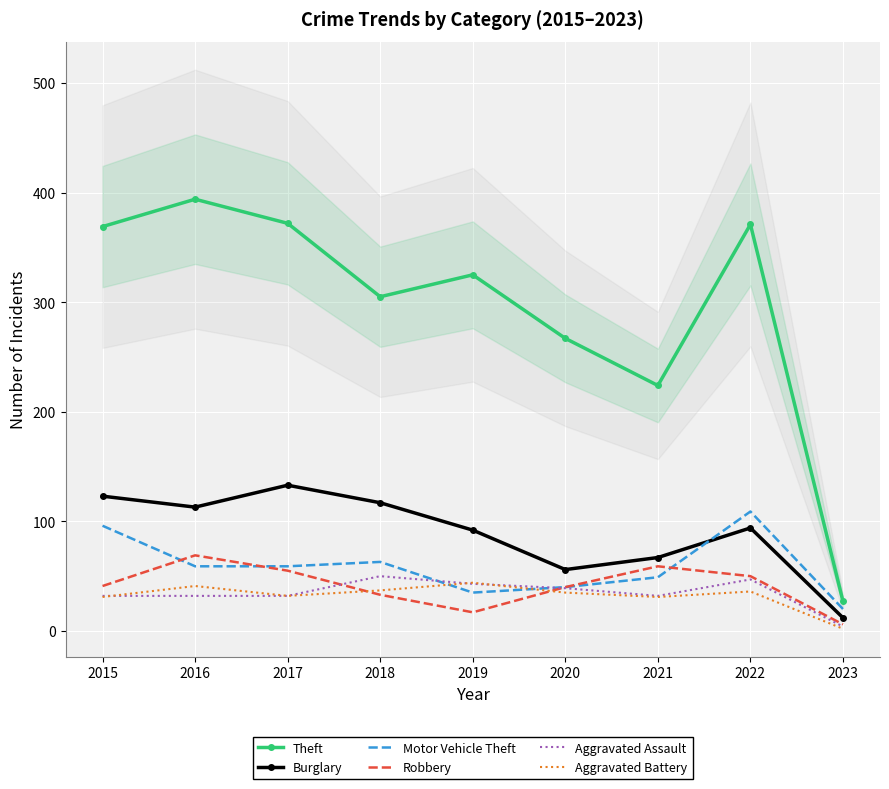

List the series in order of their peak value, highest first.

Theft, Burglary, Motor Vehicle Theft, Robbery, Aggravated Assault, Aggravated Battery